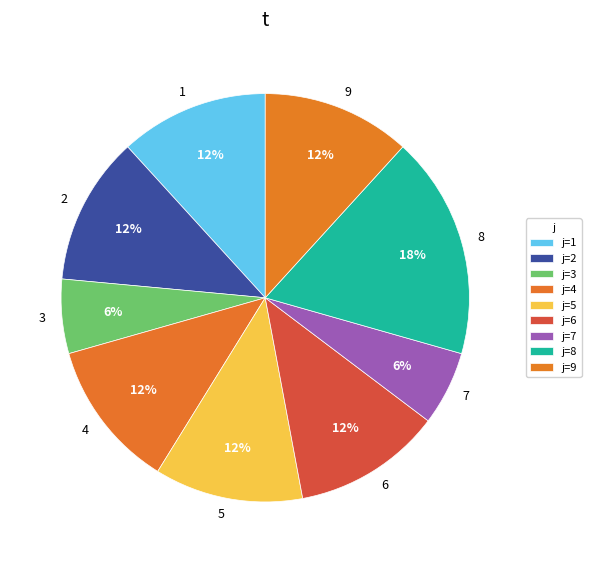

What is the largest slice in the pie chart?

8